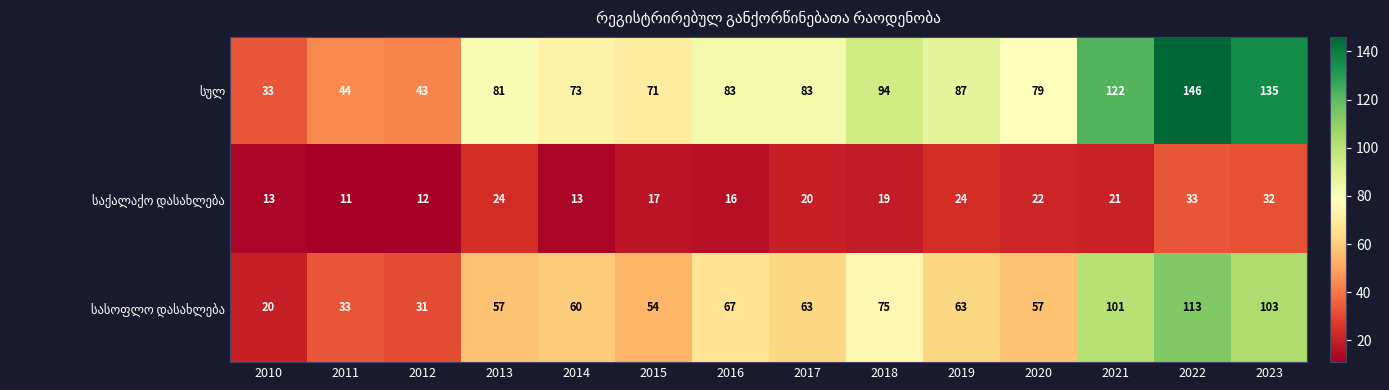

What is the smallest value displayed?

11